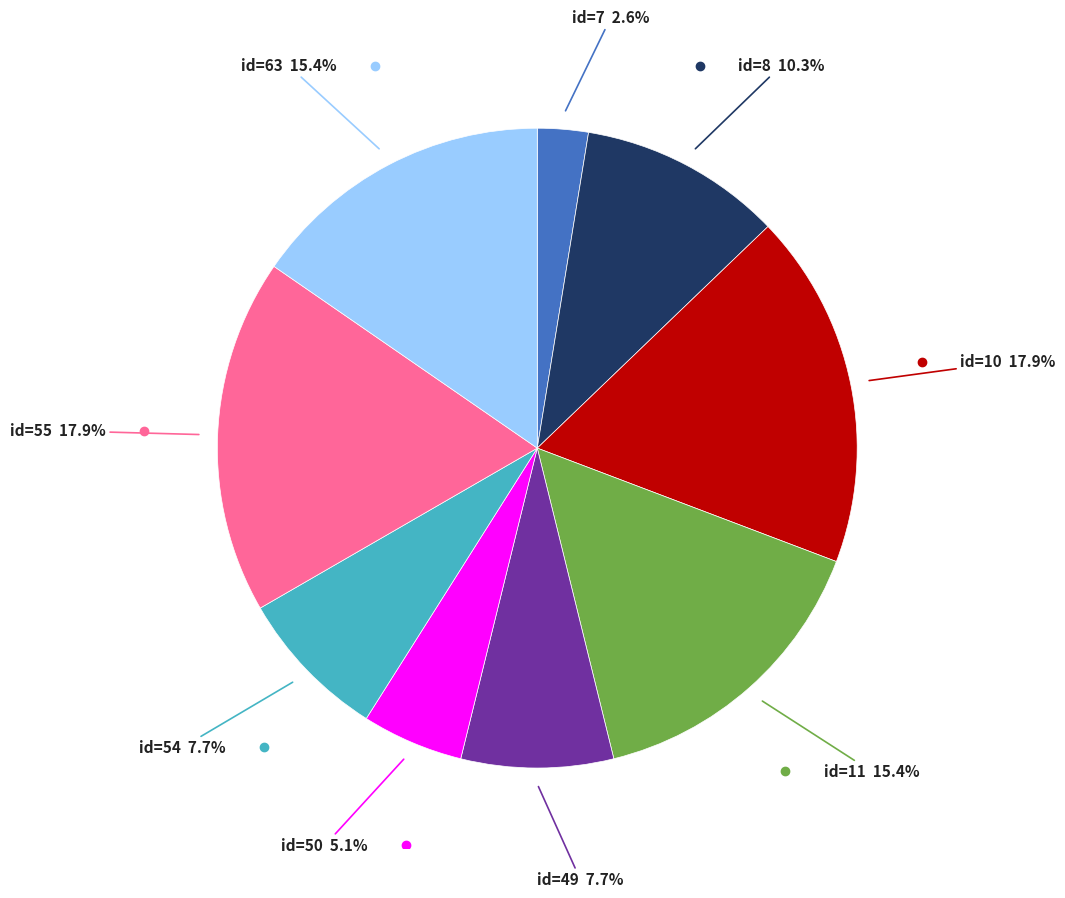

Does any single category account for the majority?

No